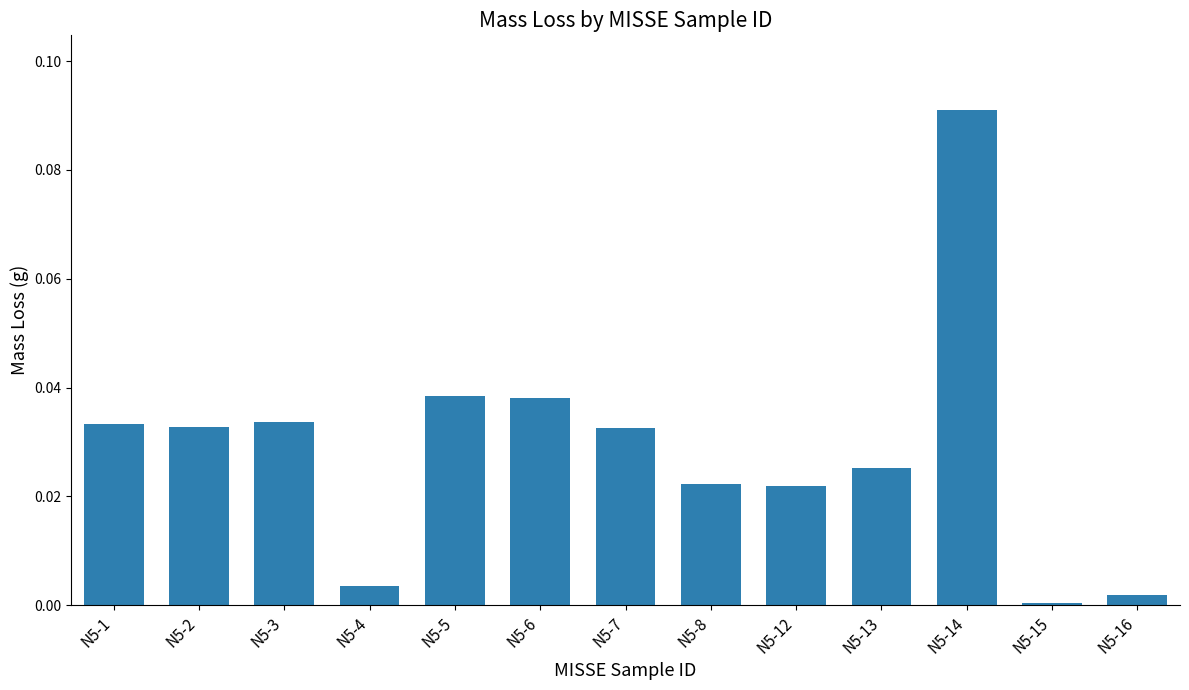

At which category does the chart reach its peak across all series?

N5-14